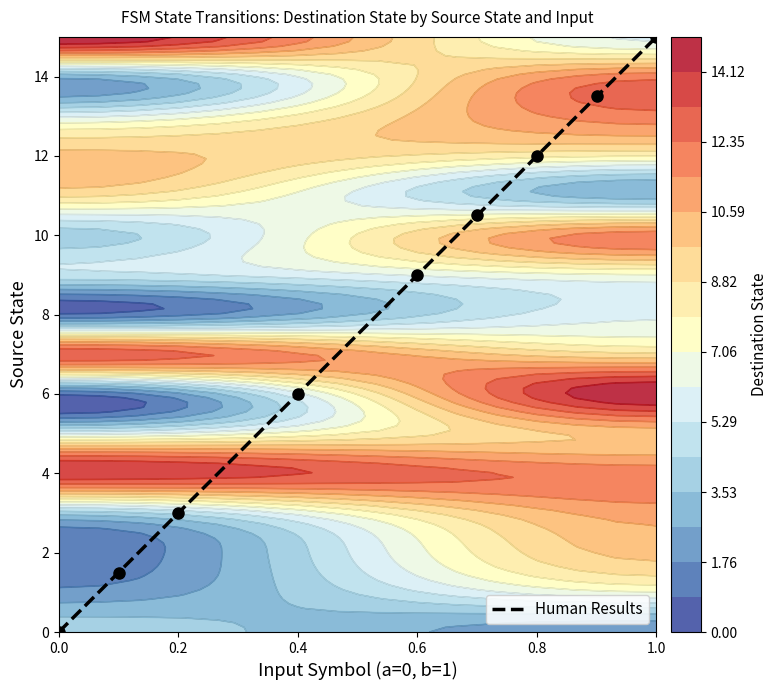

Which category has the highest value in the Human Results series?

1.0